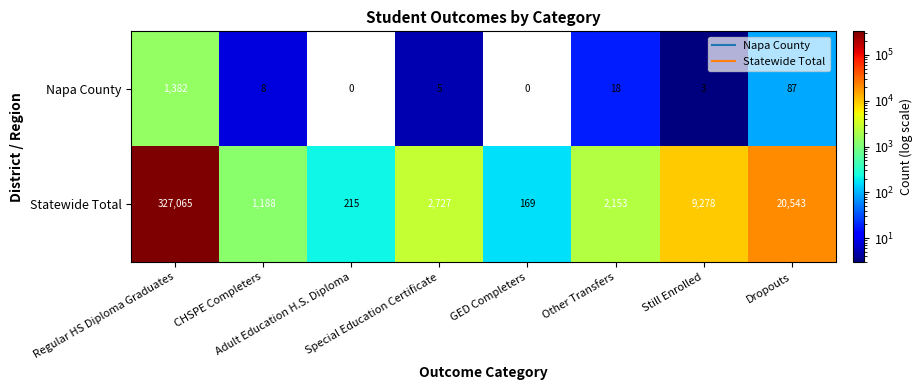

What is the maximum value shown in the chart?

327065